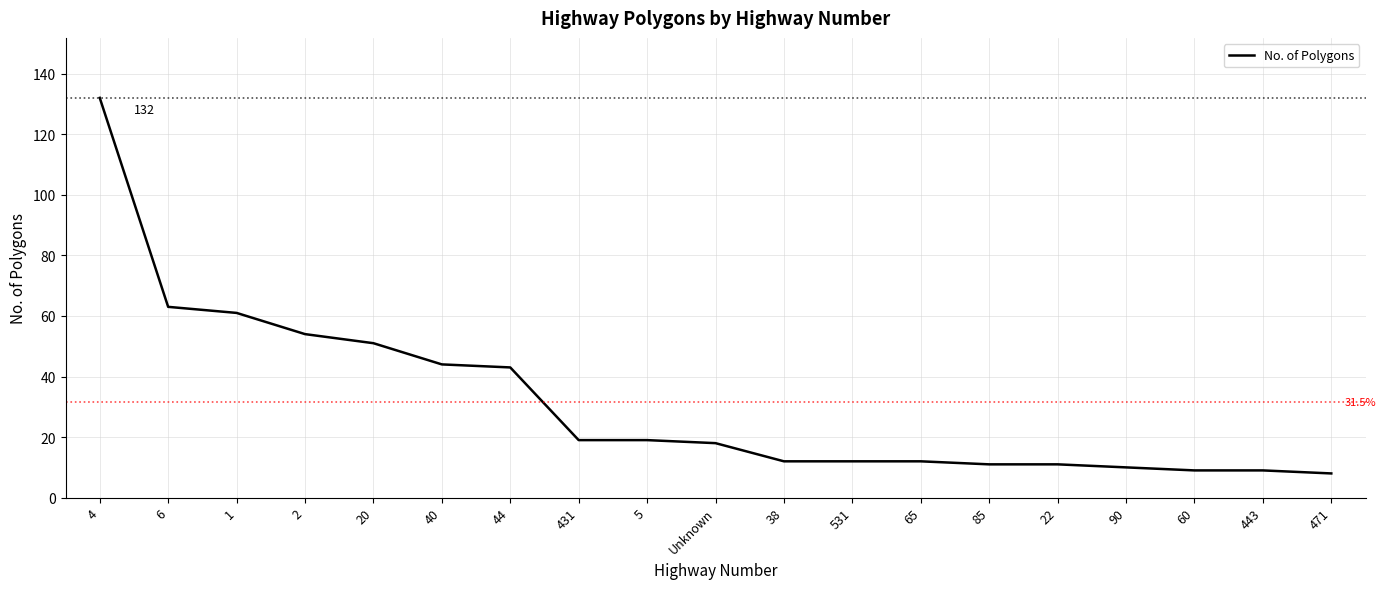

Reading left to right, what are all the values shown in this chart?

4=132	6=63	1=61	2=54	20=51	40=44	44=43	431=19	5=19	Unknown=18	38=12	531=12	65=12	85=11	22=11	90=10	60=9	443=9	471=8